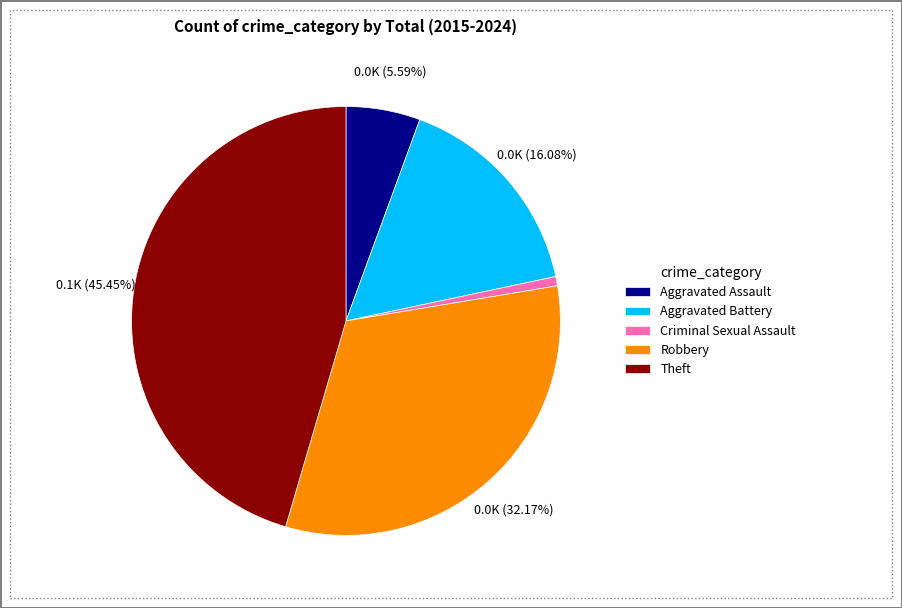

The Theft slice represents 57% of the pie. True or false?

False